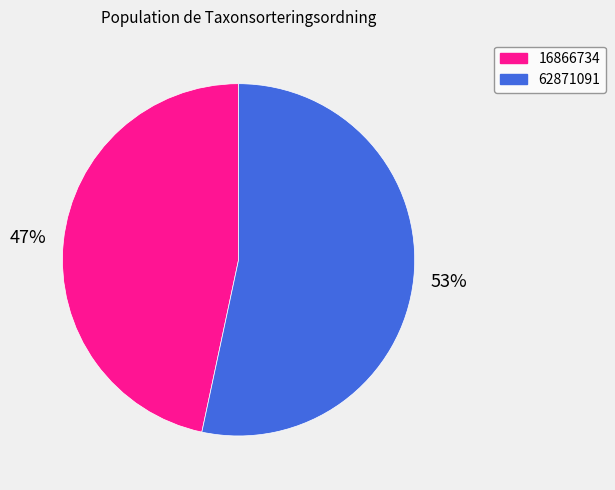

Rank the categories by value from highest to lowest.

62871091, 16866734